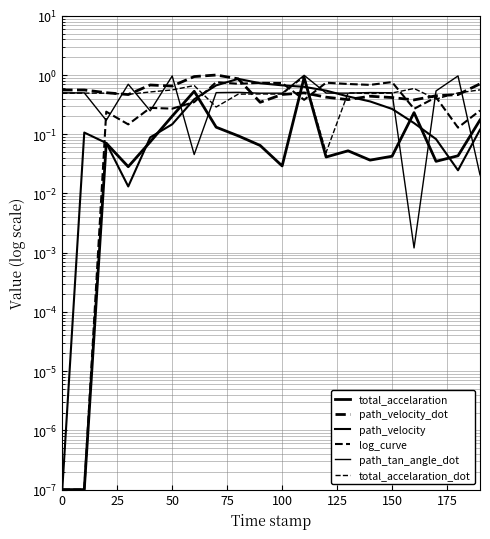

Which series ends up on top after the final intersection of path_tan_angle_dot and total_accelaration_dot?

total_accelaration_dot